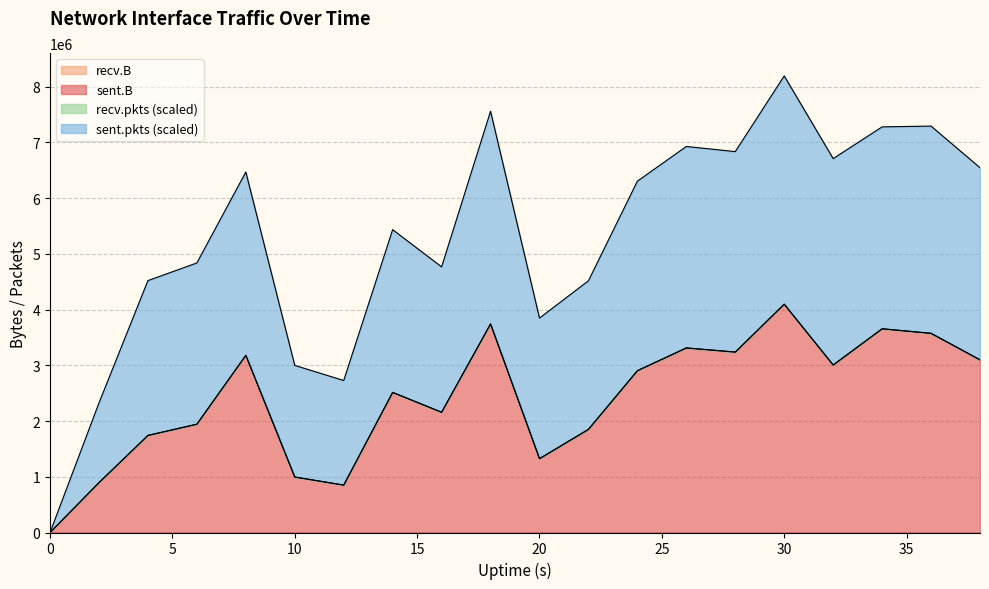

How many lines are shown in the chart?

4